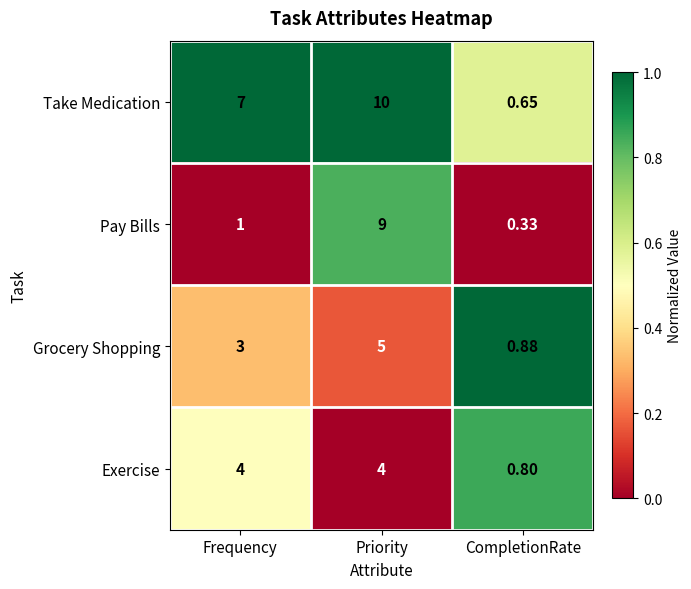

Which series has the largest range (max minus min)?

Take Medication